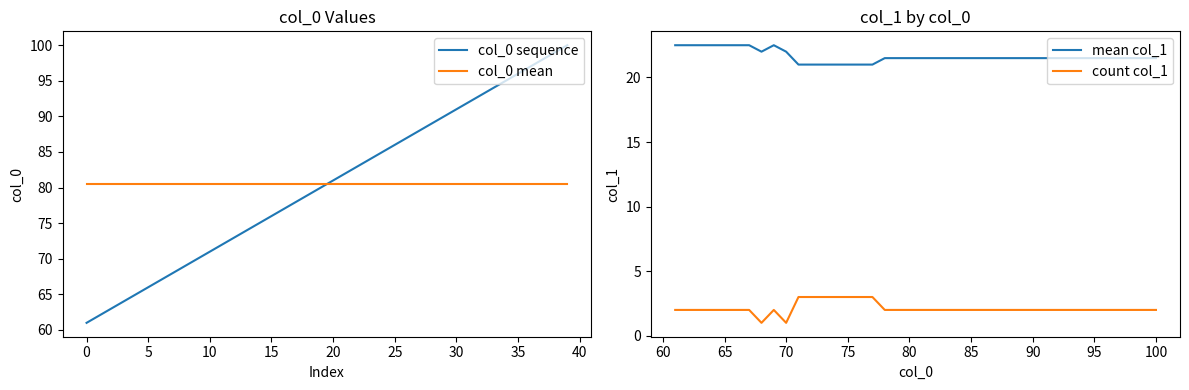

Count the mean col_1 values in the range 21 to 22.

32